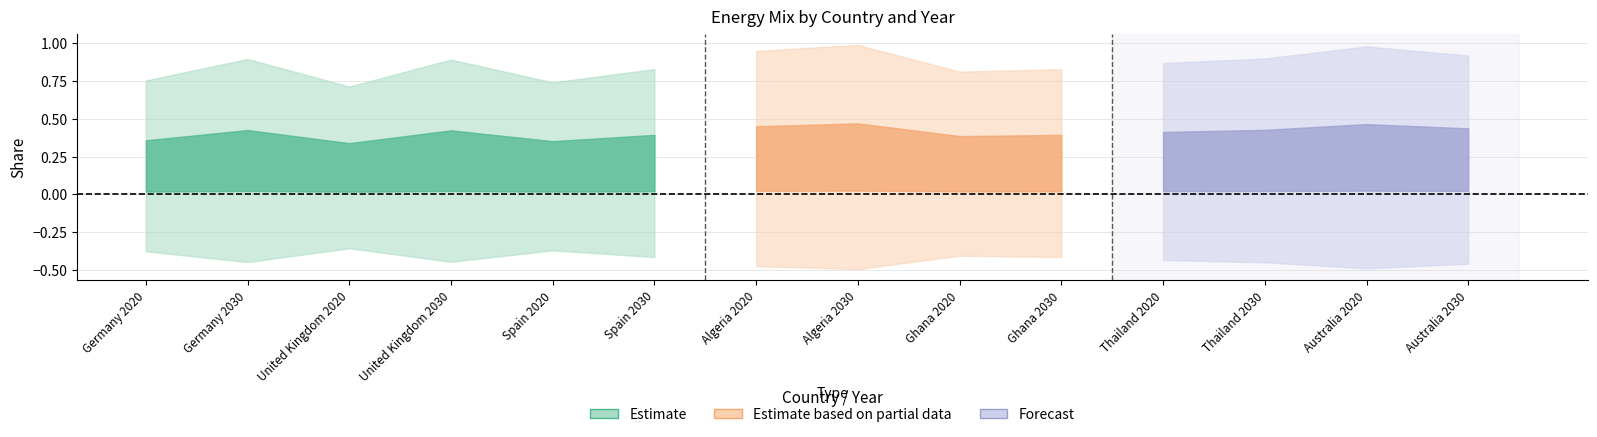

Where is the first local minimum for Wind offshore?

United Kingdom 2020